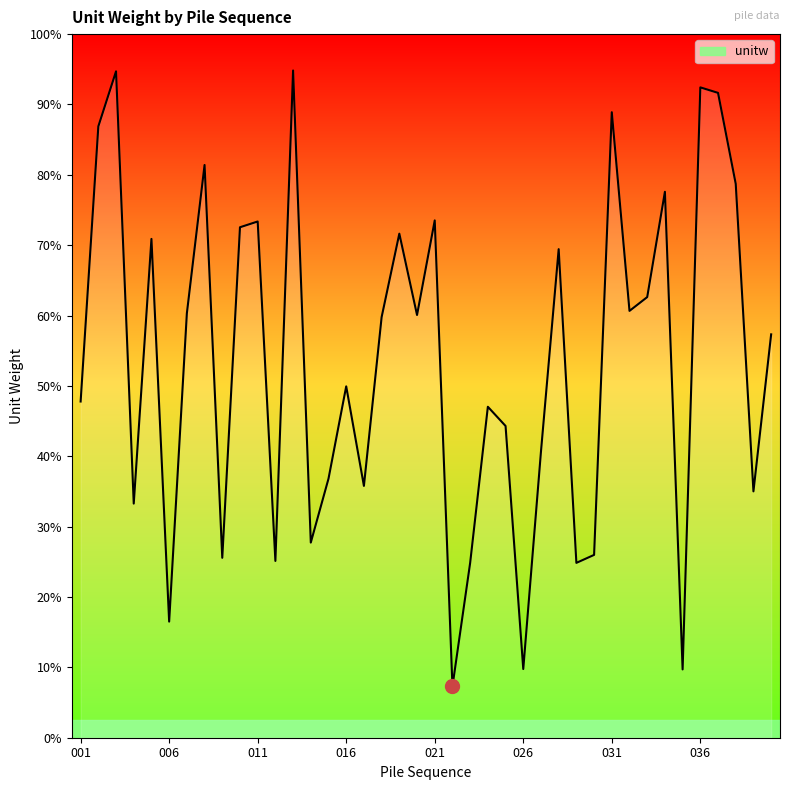

List the labels in order of value, largest first.

013, 003, 036, 037, 031, 002, 008, 038, 034, 021, 011, 010, 019, 005, 028, 033, 032, 007, 020, 018, 040, 016, 001, 024, 025, 027, 015, 017, 039, 004, 014, 030, 009, 012, 029, 023, 006, 026, 035, 022